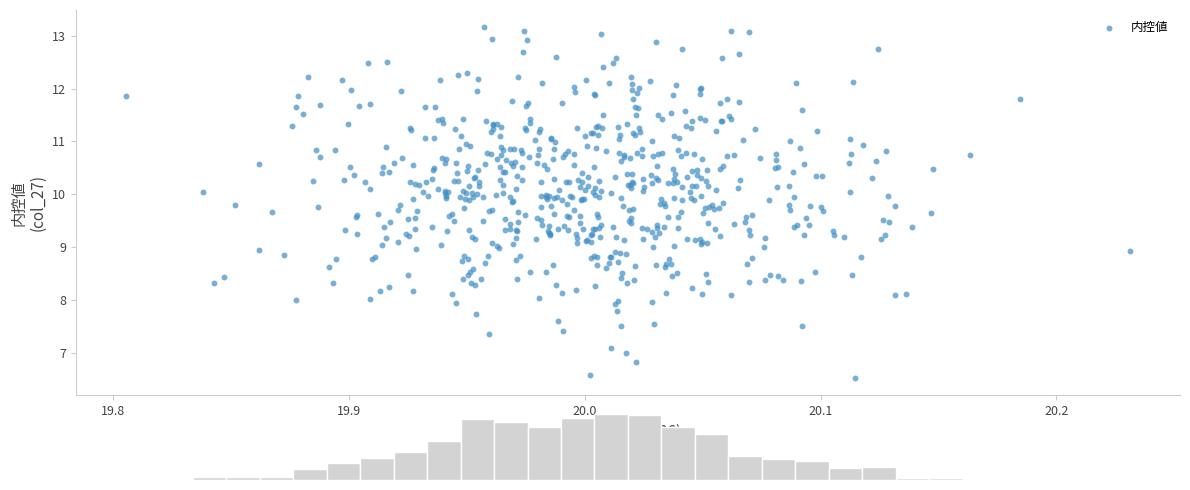

What is the range of X values (max minus min)?

0.4